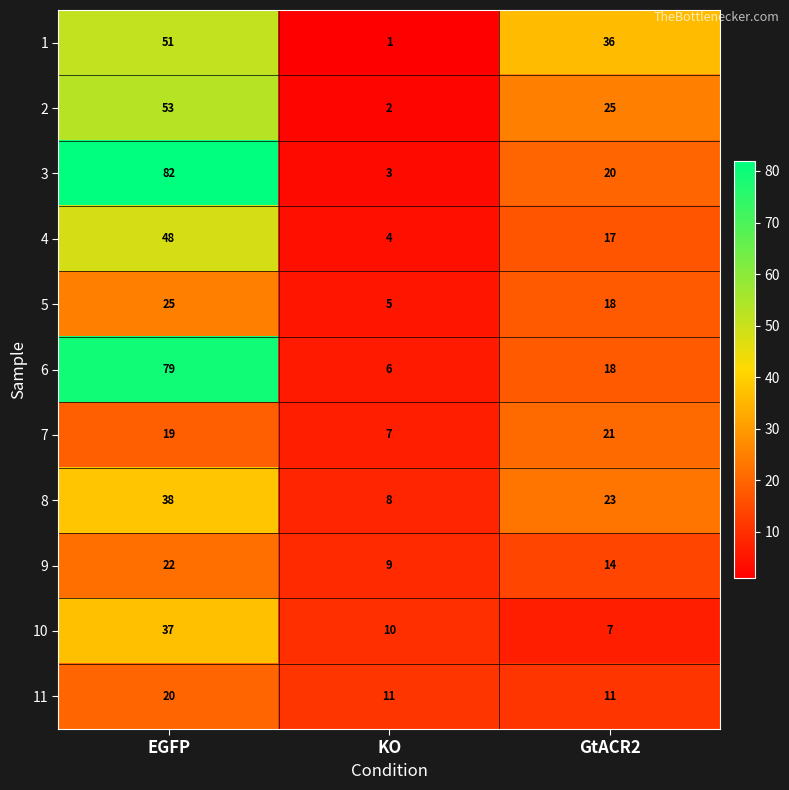

Which series has the largest total across all categories?

3